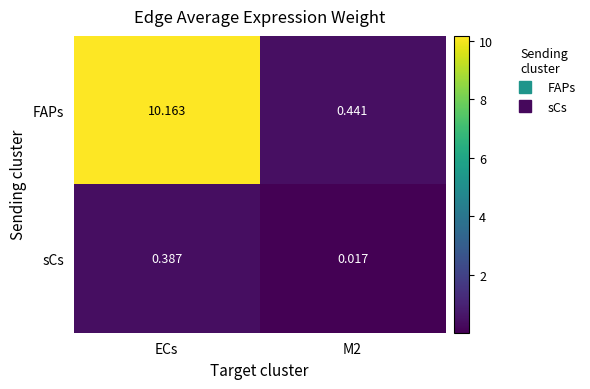

Which category has the highest value in the sCs series?

ECs